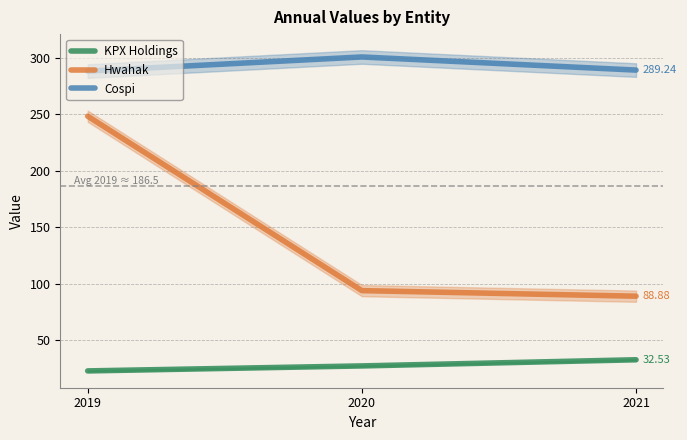

List the series in order of their peak value, lowest first.

KPX Holdings, Hwahak, Cospi